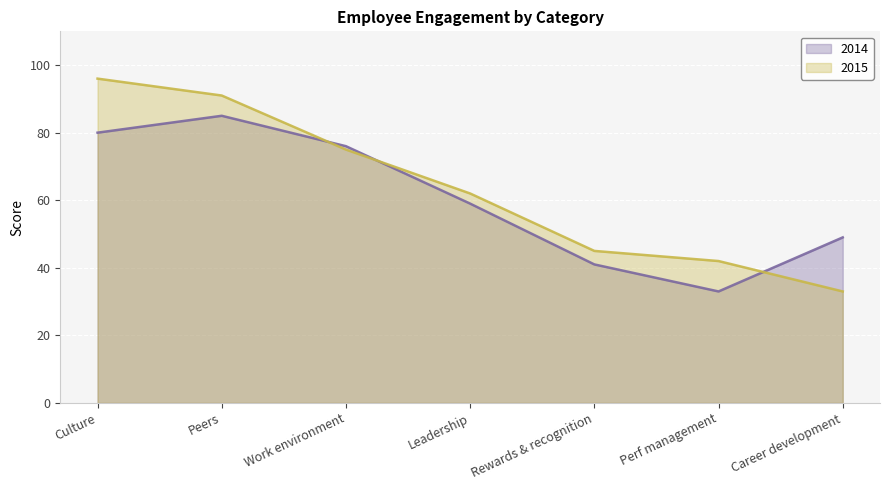

What is the difference between the maximum and minimum values in the 2014 series?

52